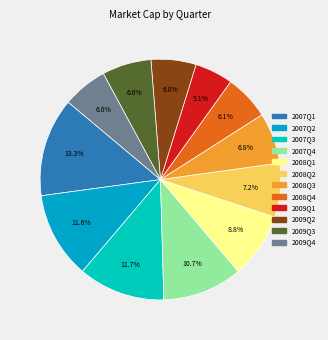

To the nearest percent, what percentage of the pie is 2007Q3?

12%